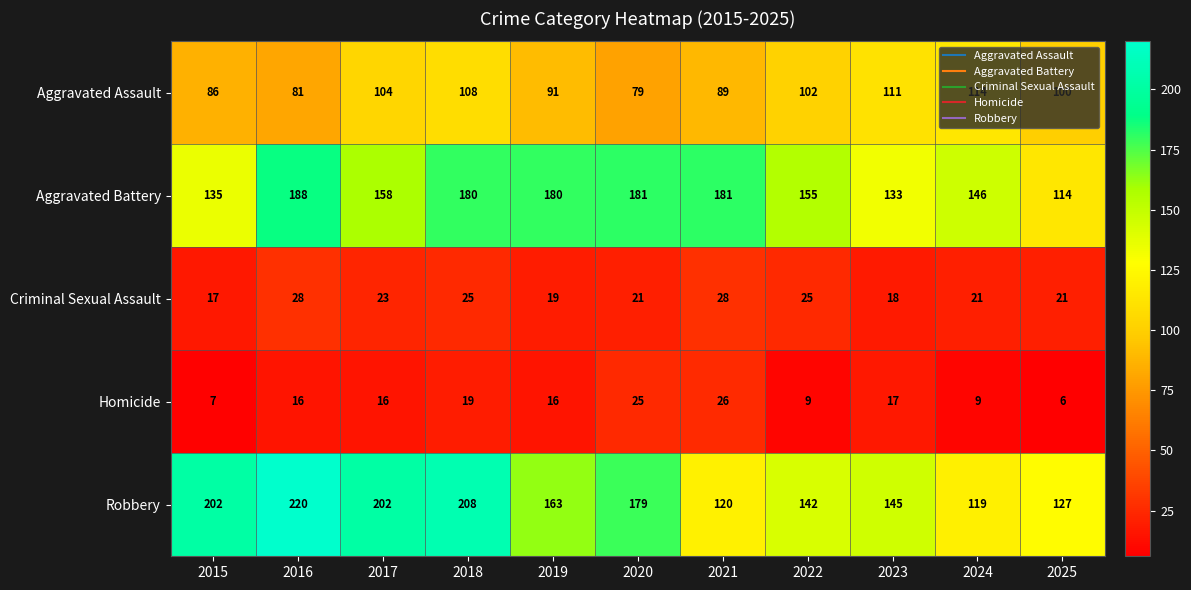

True or false: Homicide has a value of 12 at 2021.

False